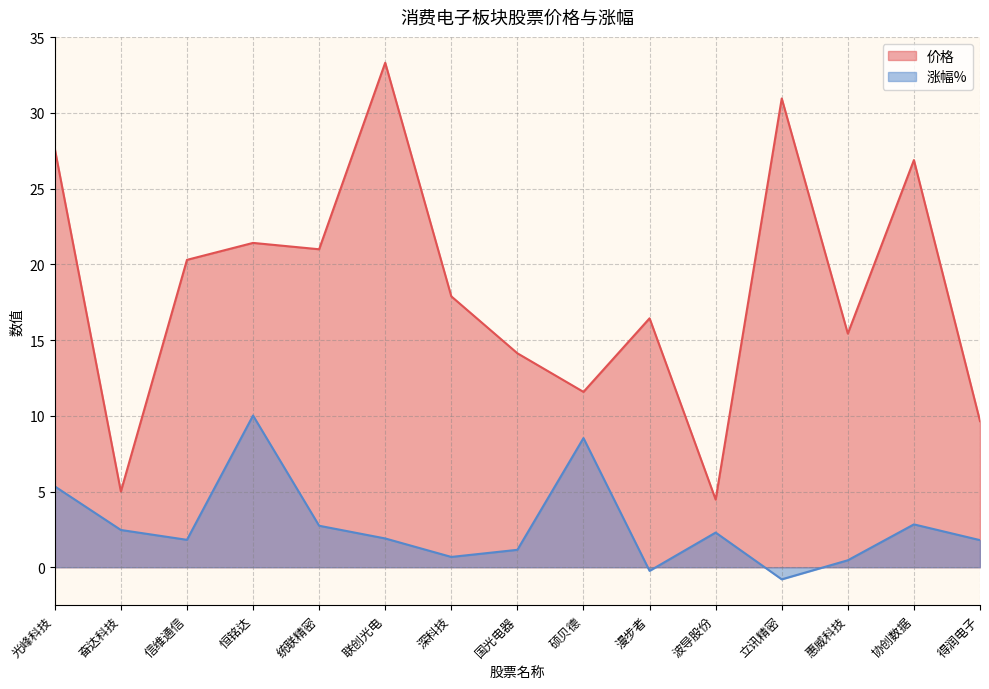

What is the value of the 价格 point at the 4th from the left?

21.4